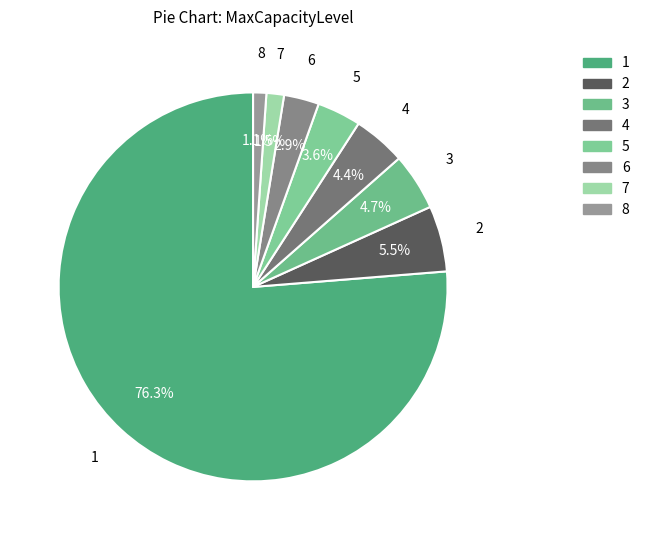

What portion of the pie excludes 3?

95.3%